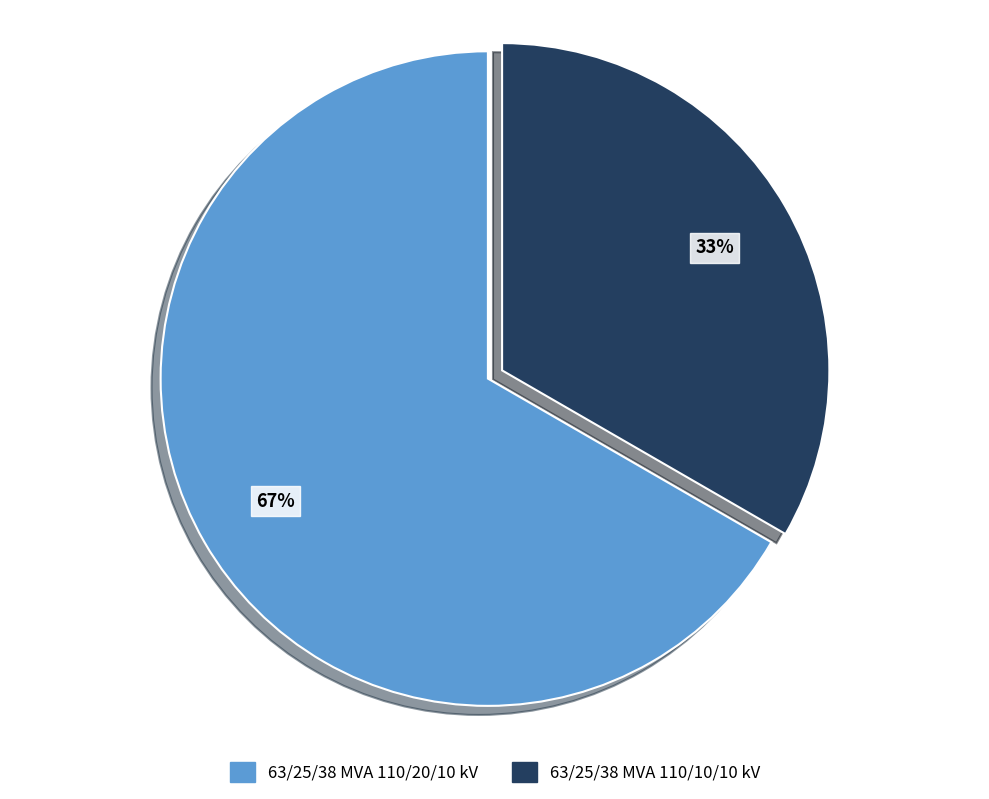

What is the smallest slice in the pie chart?

63/25/38 MVA 110/10/10 kV